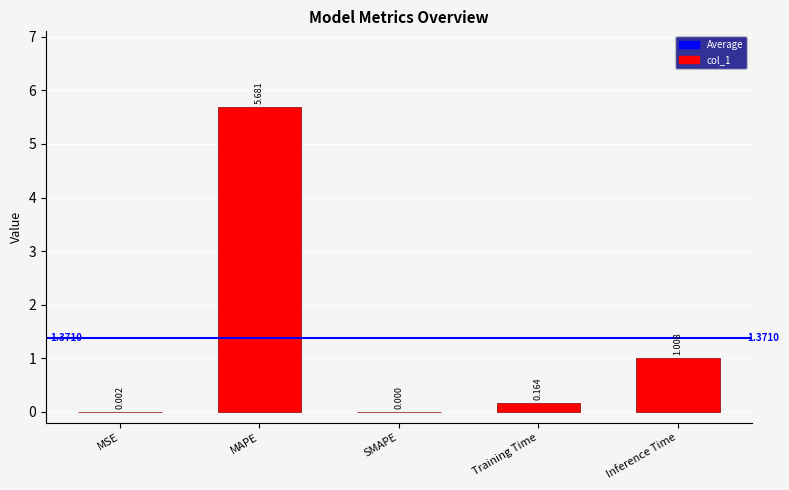

At which label is the value closest to 2?

Inference Time